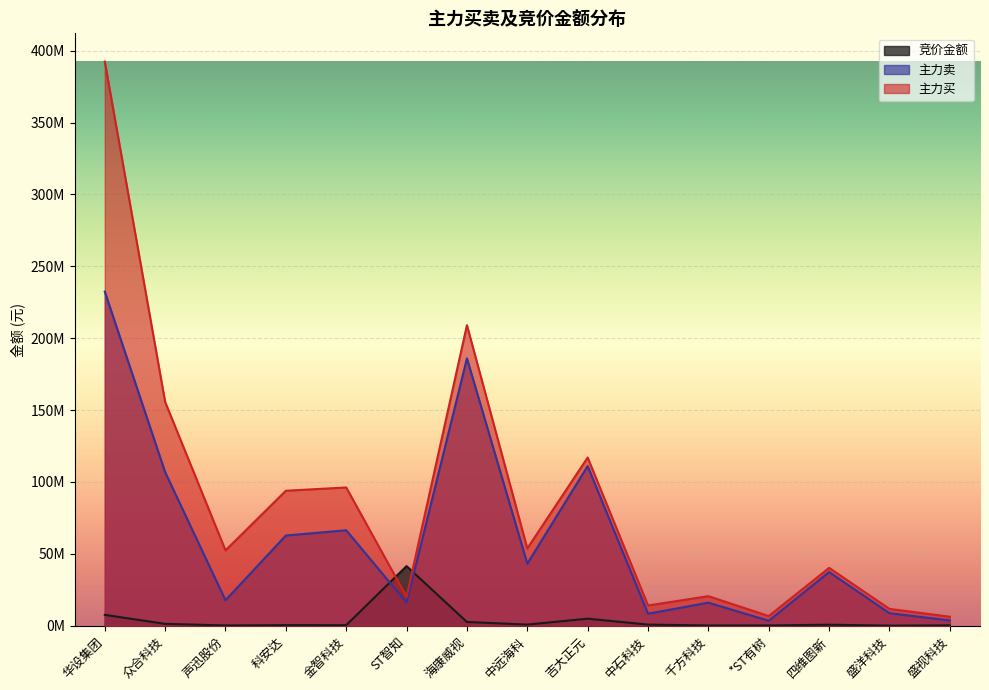

Which series ends up on top after the final intersection of 主力买 and 竞价金额?

主力买